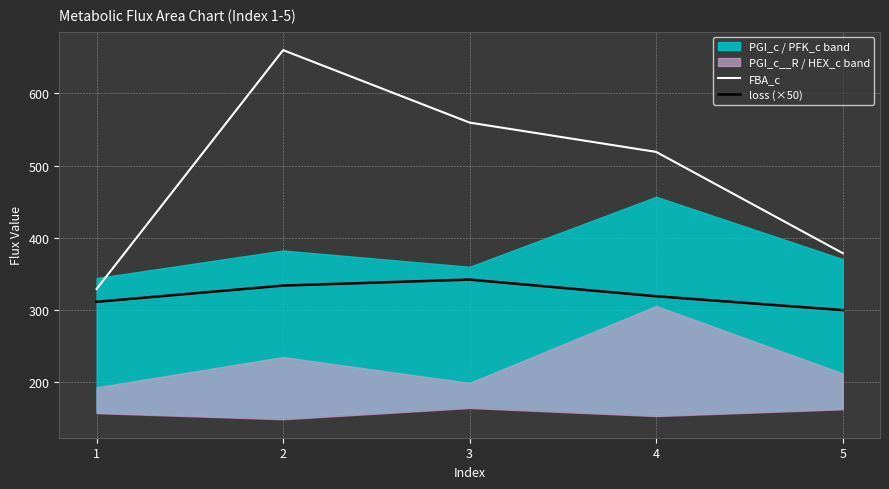

How many values in the loss (×50) series exceed 319?

3